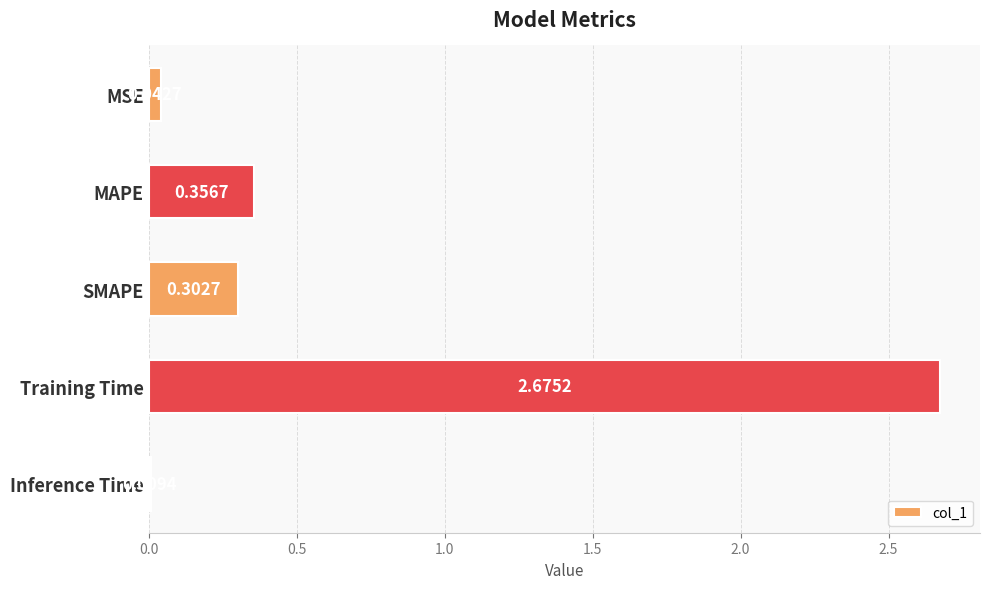

What is the label of the 1st bar from the bottom?

Inference Time